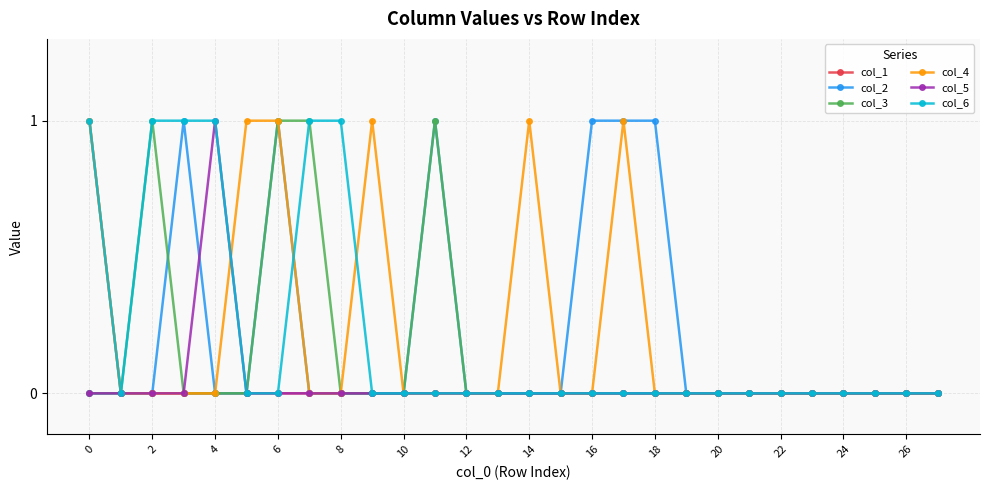

How many data points does each series have?

28